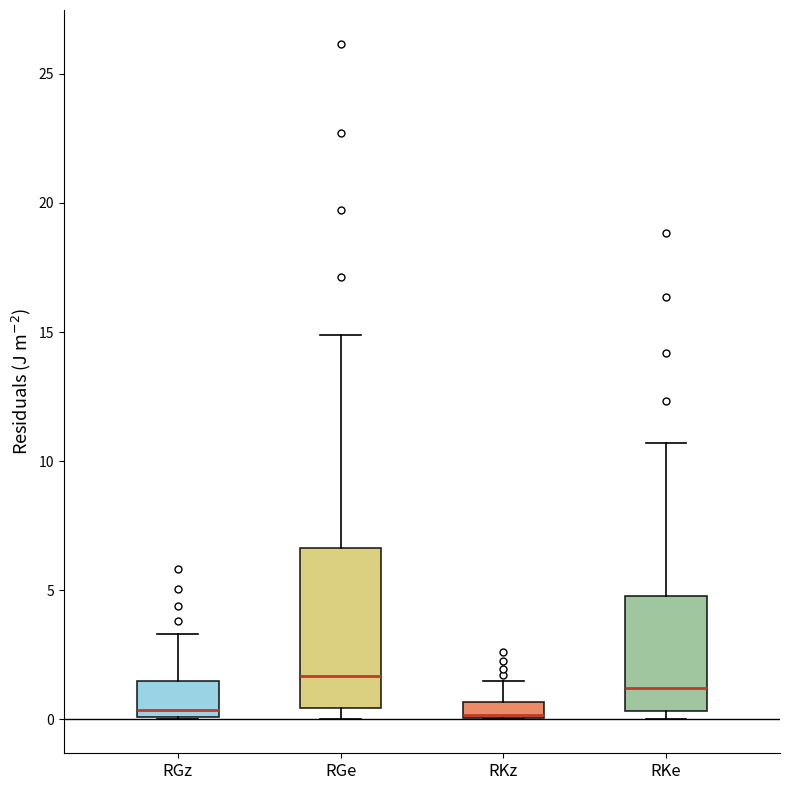

Where is the lower edge of the box for RKe on the y-axis? The values are not printed on the chart, so give them approximately, as read against the axis.

0.5